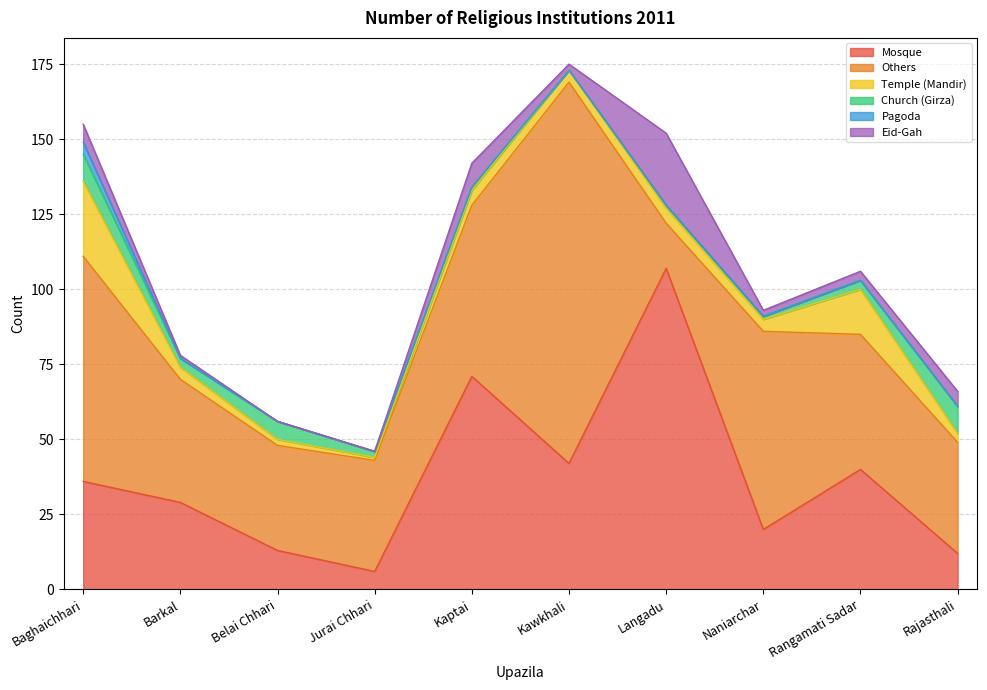

Which series has the widest spread of values?

Others